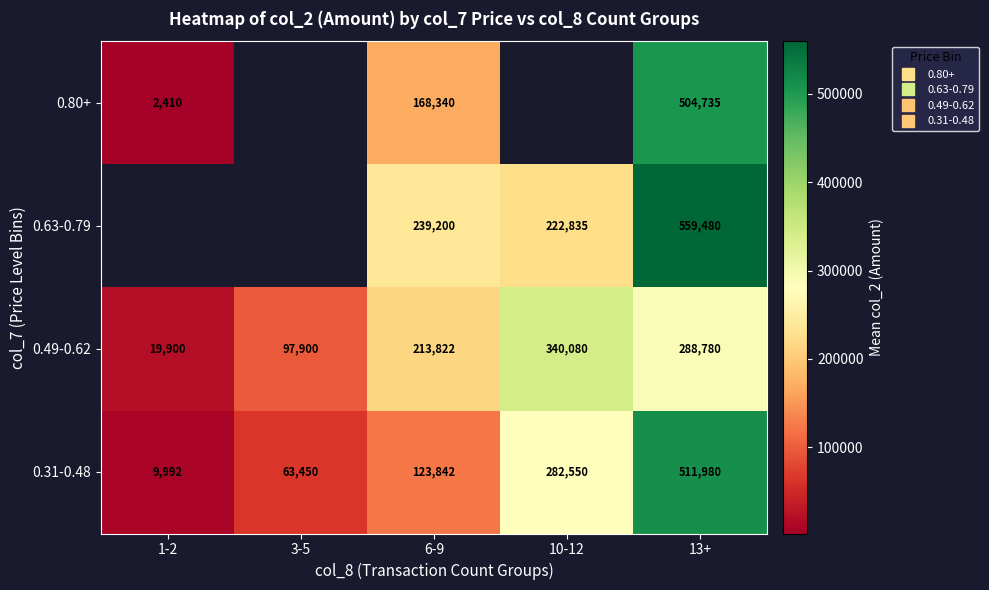

What is the difference between the maximum and minimum values in the 0.80+ series?

502325.0